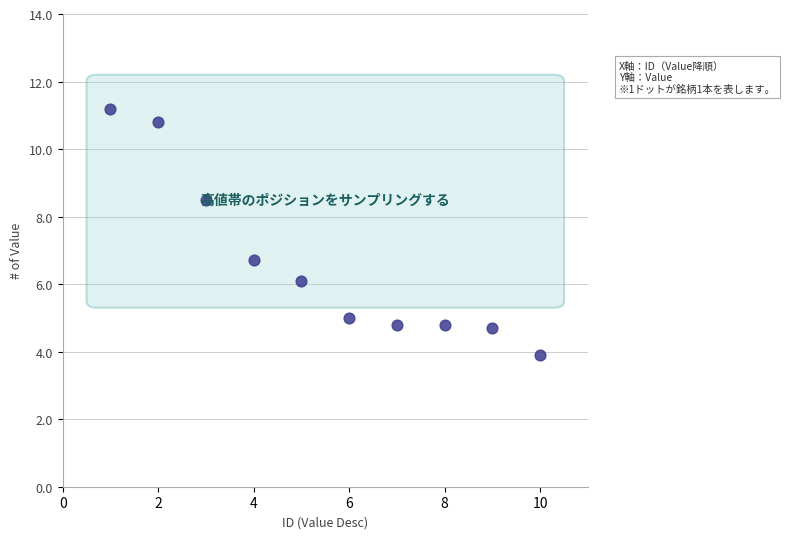

What Y value in the scatter plot is closest to 7?

6.7